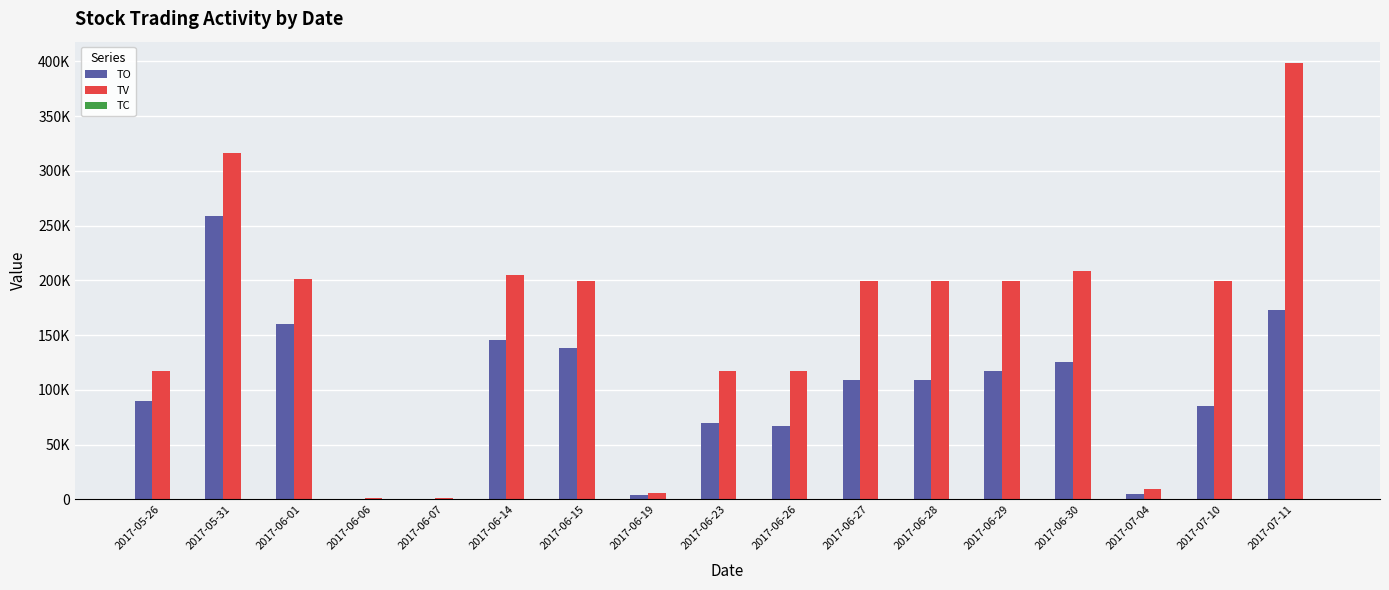

Does the chart contain stacked bars?

No